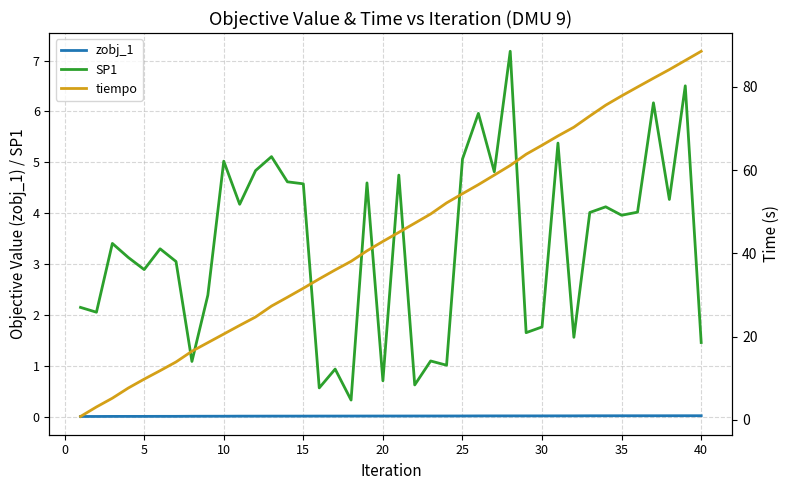

True or false: zobj_1 and SP1 intersect in this chart.

False